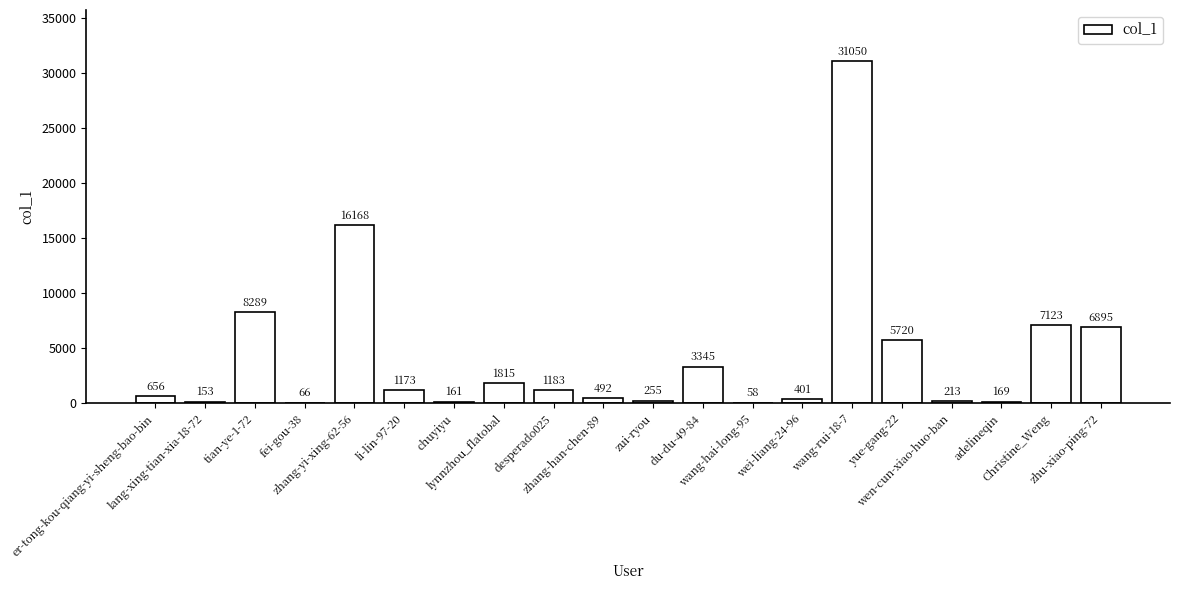

Which has a higher value, zhu-xiao-ping-72 or Christine_Weng?

Christine_Weng